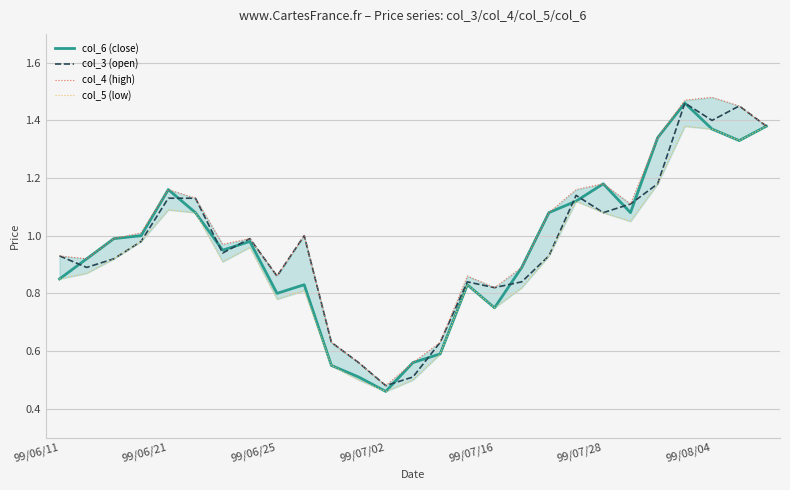

Between 10 and 25, which series saw the biggest shift?

col_3 (open)